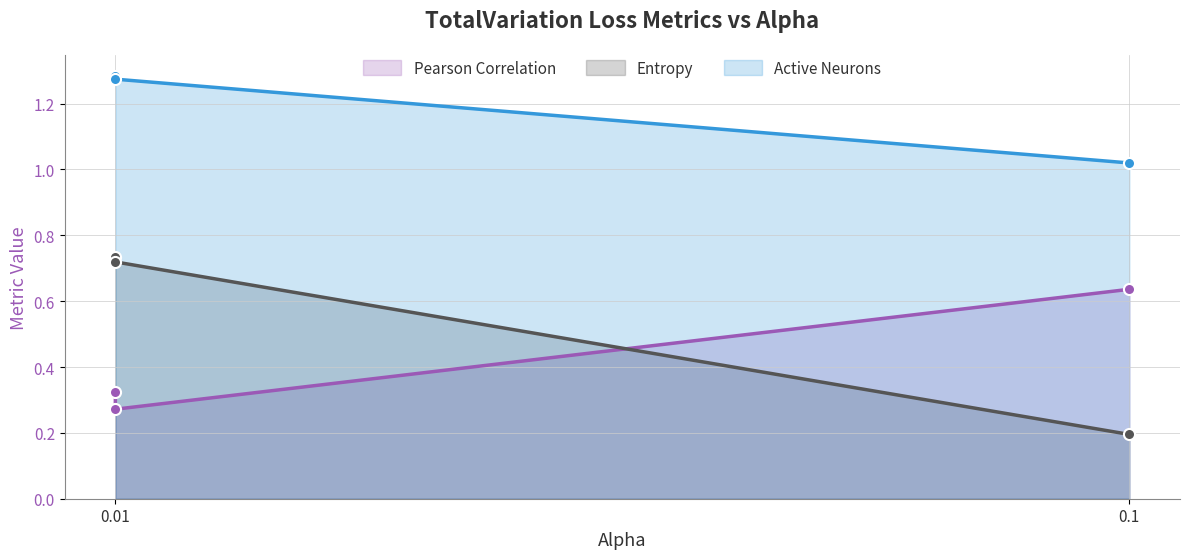

How many lines are shown in the chart?

3